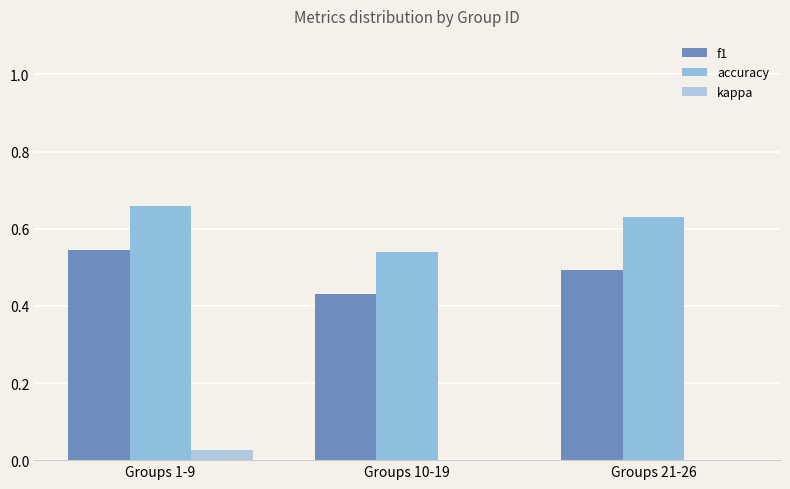

List the series in order of their peak value, lowest first.

kappa, f1, accuracy